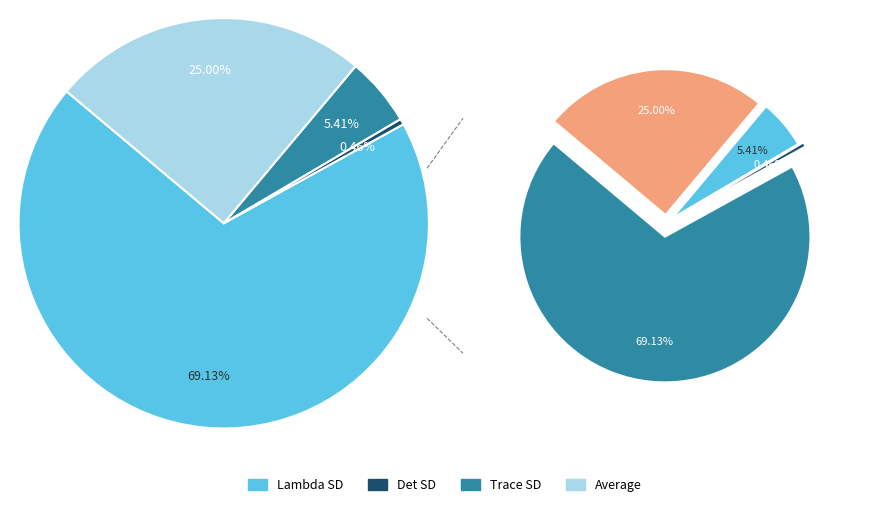

Rank the categories by value from lowest to highest.

Det SD, Trace SD, Average, Lambda SD